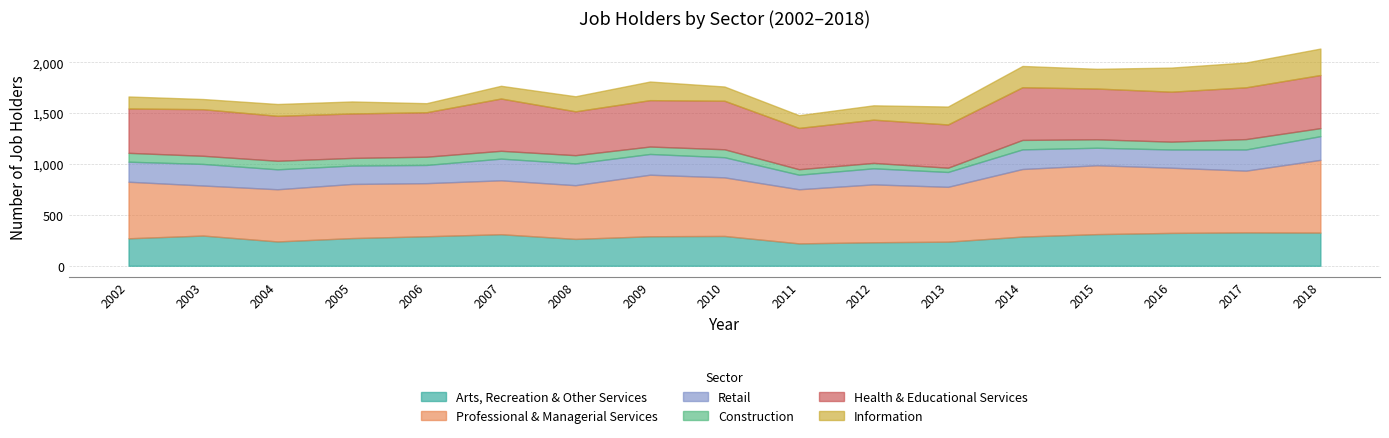

List the labels in order of Professional & Managerial Services value, smallest first.

2003, 2004, 2006, 2008, 2007, 2005, 2011, 2013, 2002, 2012, 2010, 2009, 2017, 2016, 2014, 2015, 2018